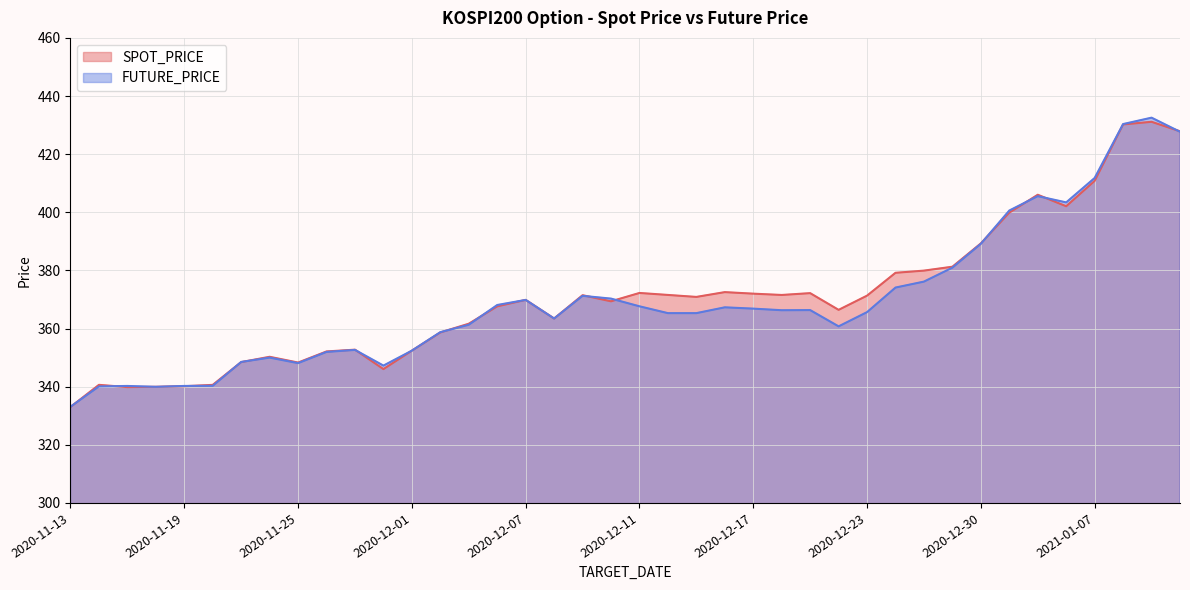

Which series has the largest total across all categories?

SPOT_PRICE